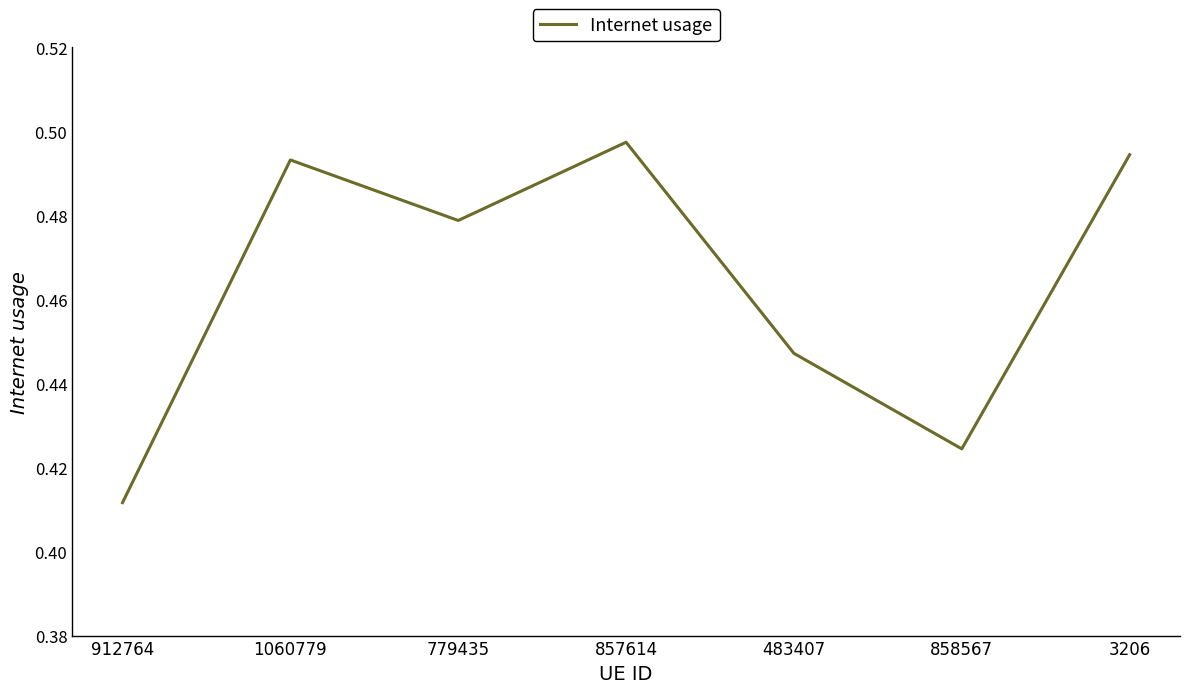

True or false: the data shows 0.7 at 1060779.

False